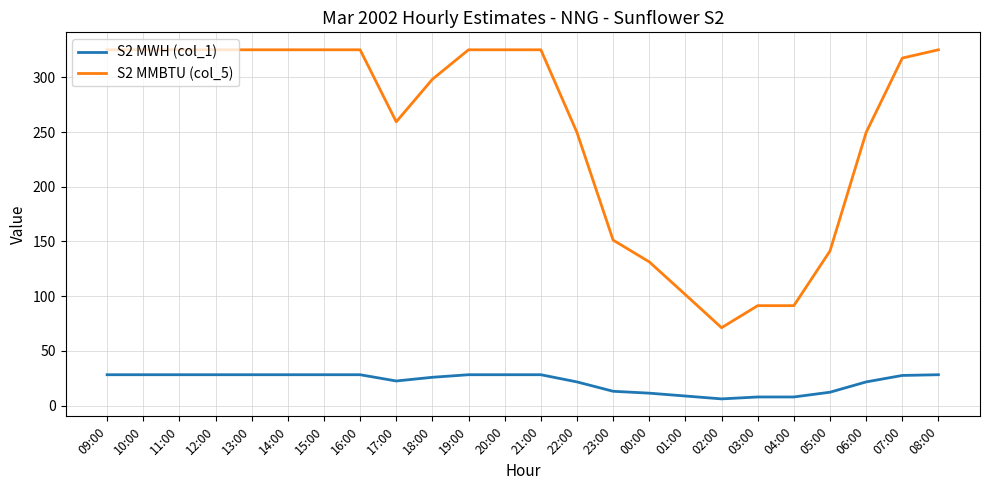

The S2 MWH (col_1) series shows 28.3 at 09:00. True or false?

True